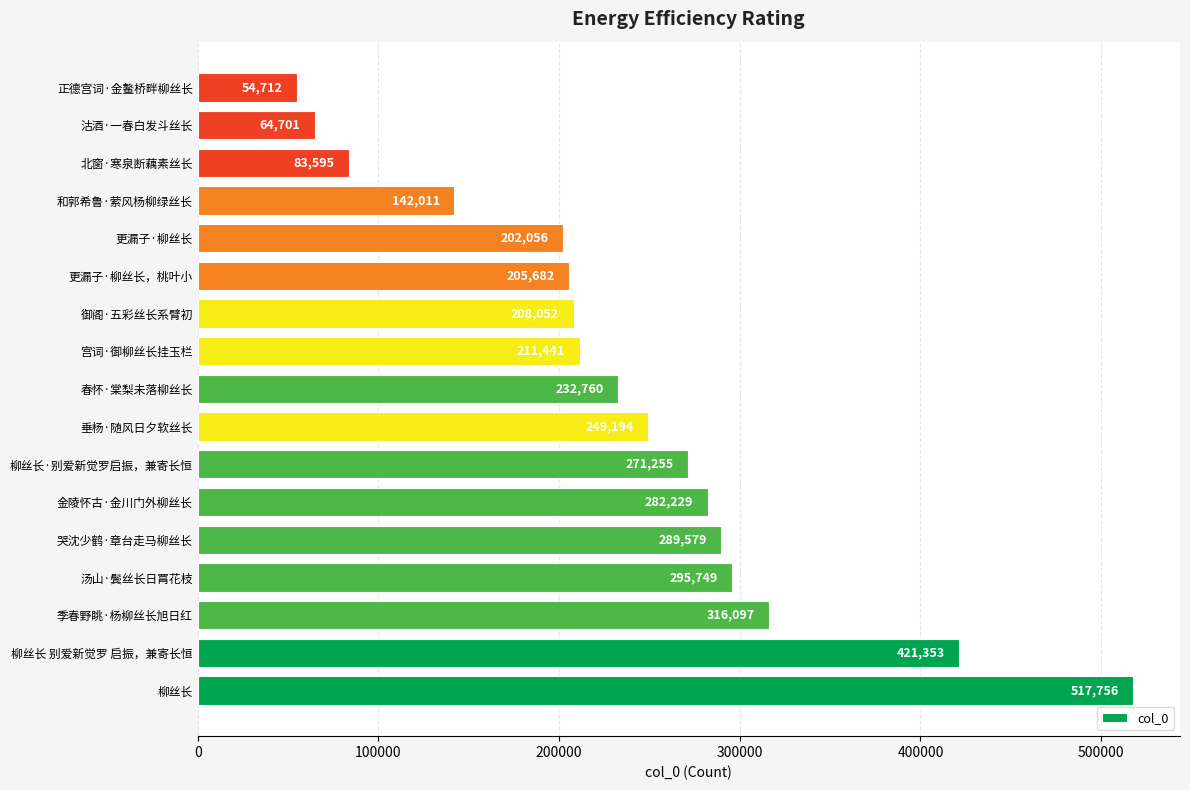

Reading bottom to top, what are all the values shown in this chart?

柳丝长=517756	柳丝长 别爱新觉罗 启振，兼寄长恒=421353	季春野眺·杨柳丝长旭日红=316097	汤山·鬓丝长日罥花枝=295749	哭沈少鹤·章台走马柳丝长=289579	金陵怀古·金川门外柳丝长=282229	柳丝长·别爱新觉罗启振，兼寄长恒=271255	垂杨·随风日夕软丝长=249194	春怀·棠梨未落柳丝长=232760	宫词·御柳丝长挂玉栏=211441	御阁·五彩丝长系臂初=208052	更漏子·柳丝长，桃叶小=205682	更漏子·柳丝长=202056	和郭希鲁·萦风杨柳绿丝长=142011	北窗·寒泉断藕素丝长=83595	沽酒·一春白发斗丝长=64701	正德宫词·金鳌桥畔柳丝长=54712